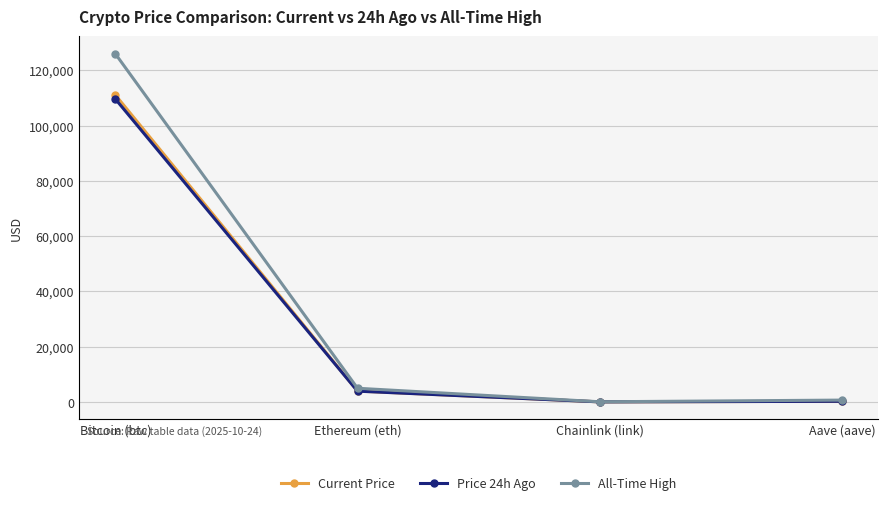

At which label does Current Price first exceed 3941?

Bitcoin (btc)